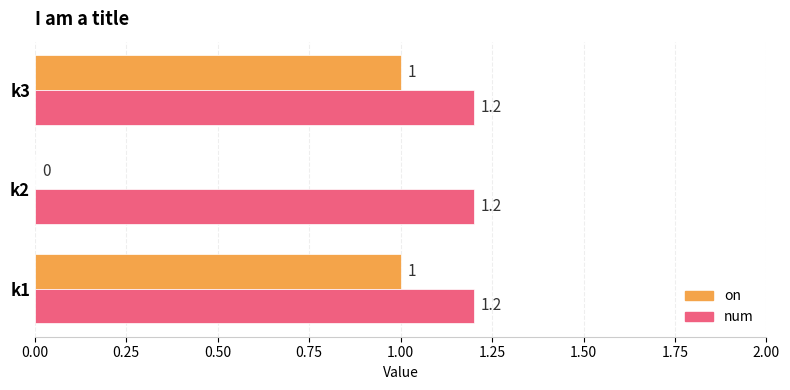

How many distinct data groups are displayed?

2